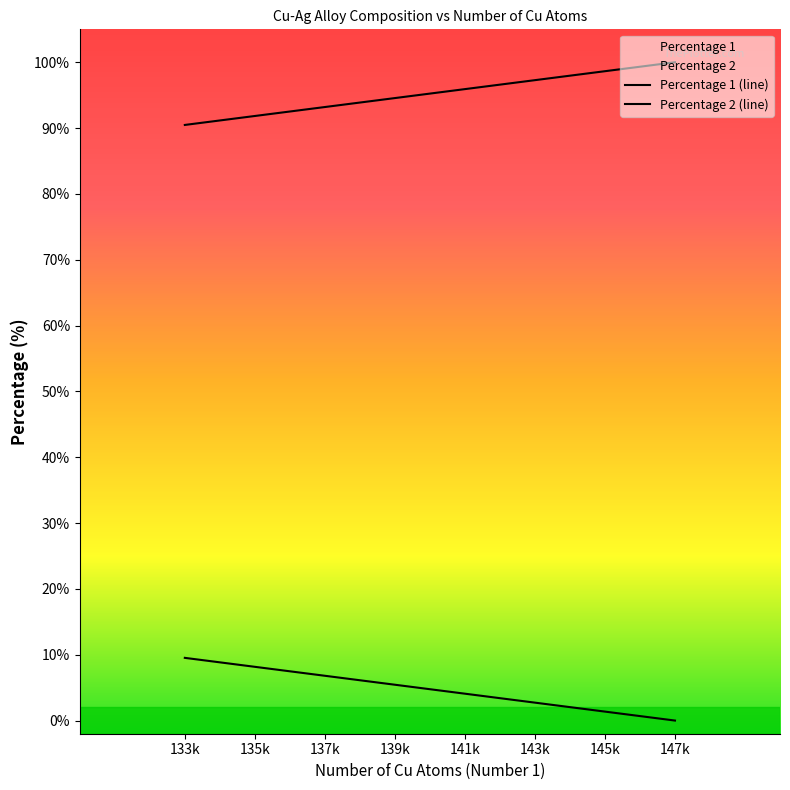

List the series in order of their peak value, highest first.

Percentage 1 (line), Percentage 2 (line)